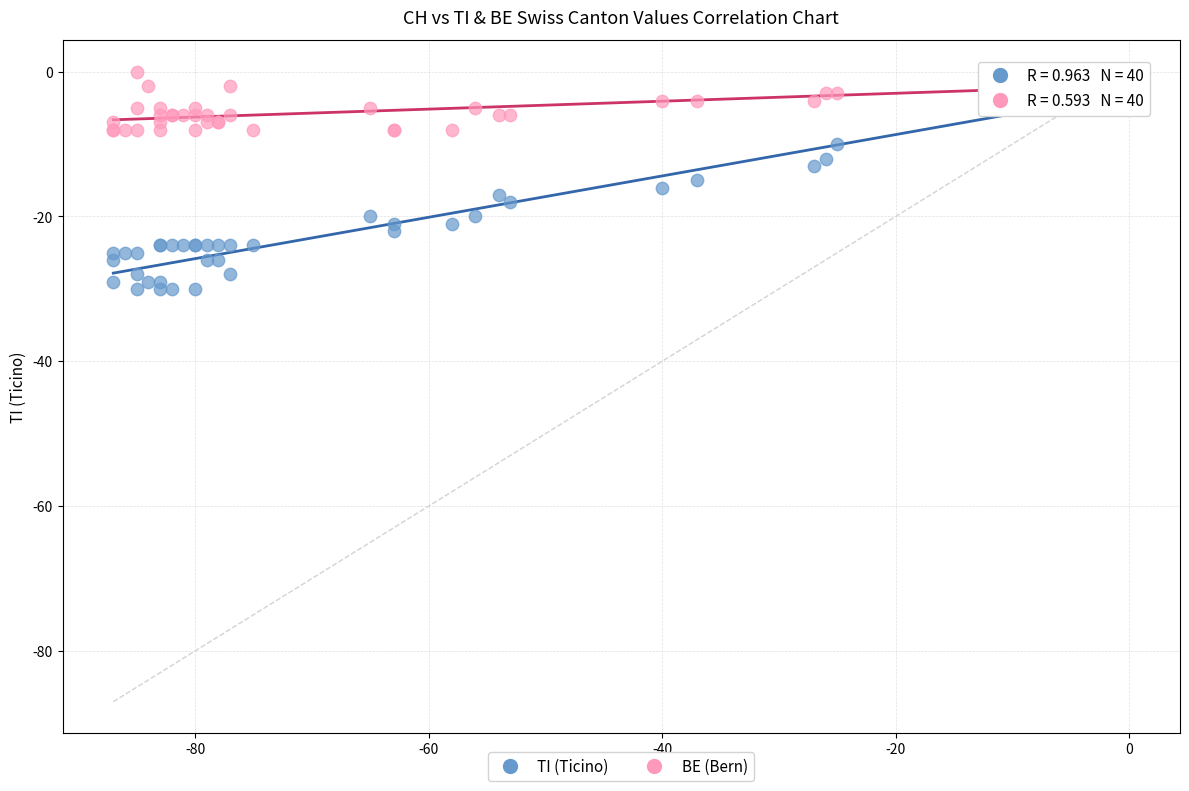

What are all the series names shown in the legend?

TI (Ticino), BE (Bern)